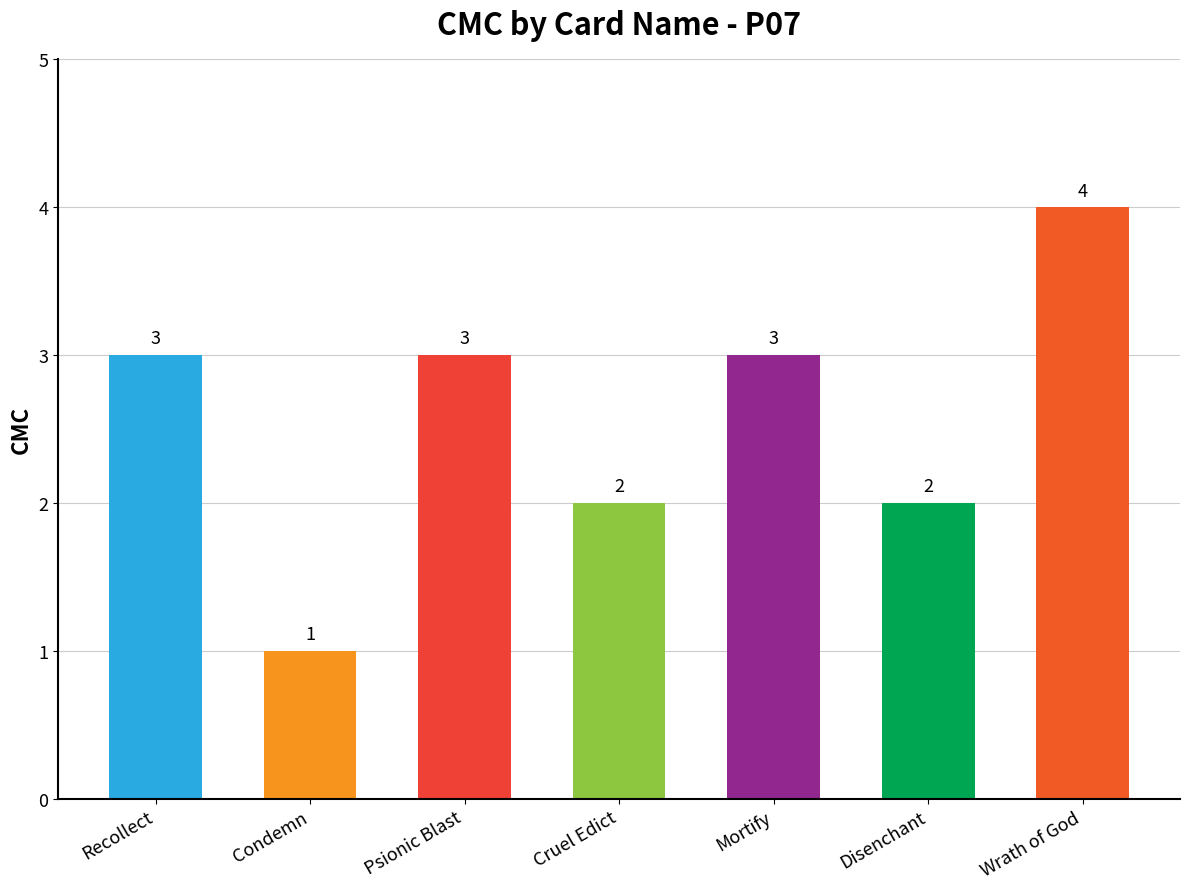

How many bars are there in total?

7